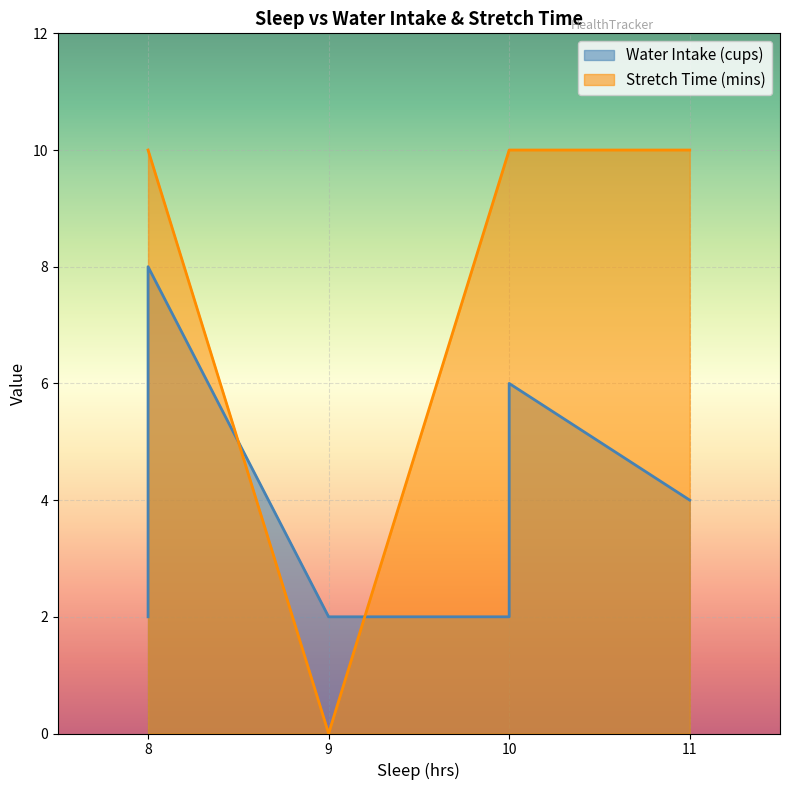

How many times do Stretch Time (mins) and Water Intake (cups) cross each other?

2